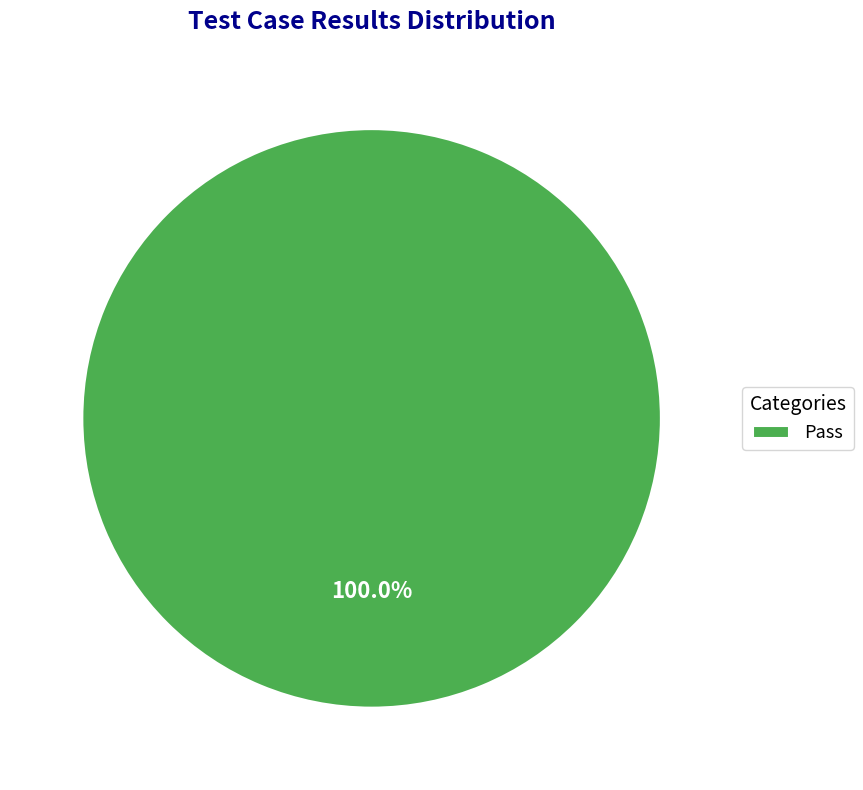

What is the majority slice?

Pass